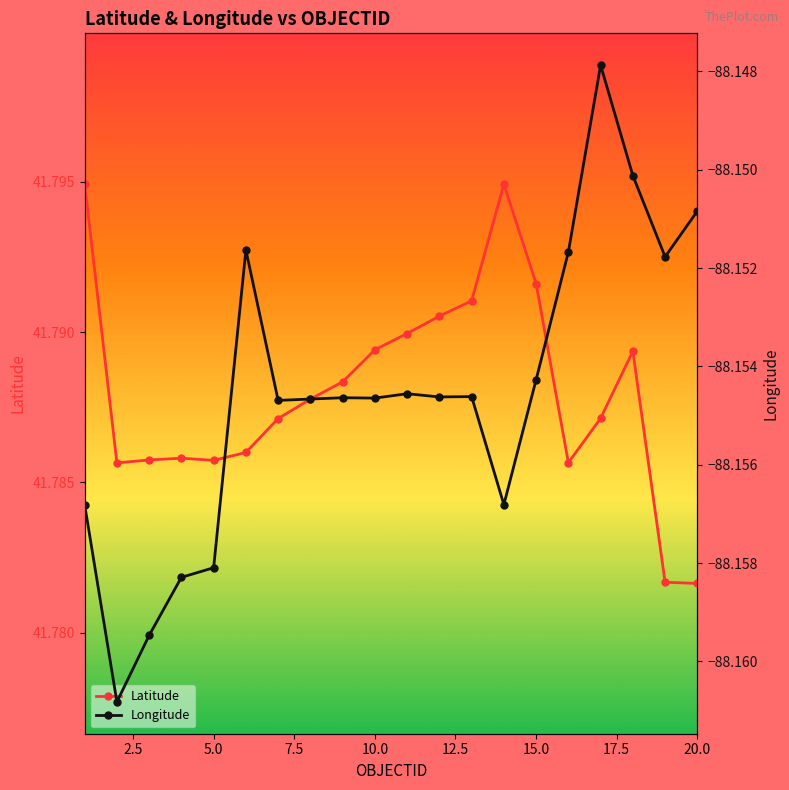

True or false: Latitude has more than 1 points higher than both neighbors.

True